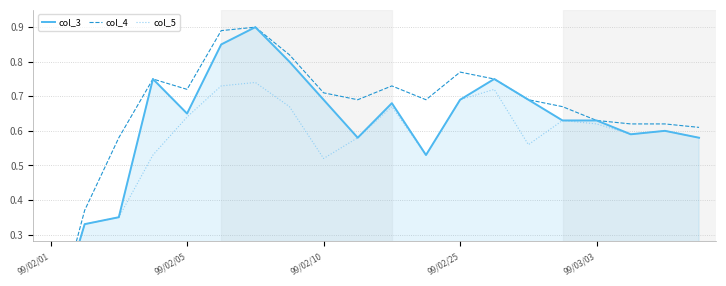

True or false: col_4 and col_3 intersect in this chart.

False